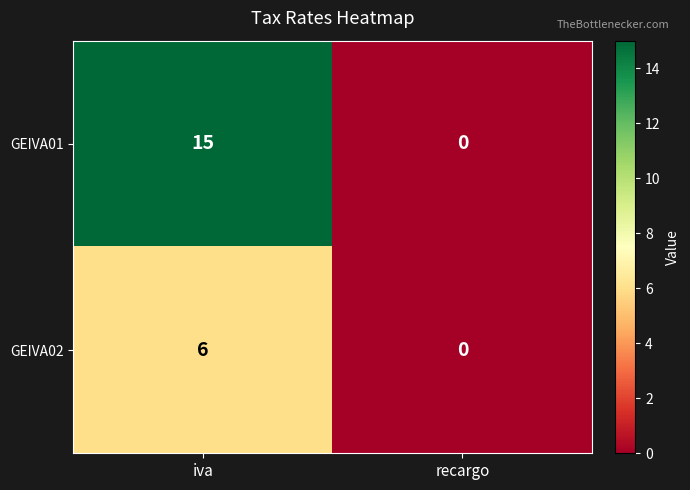

How many positive values does the GEIVA02 series have?

1